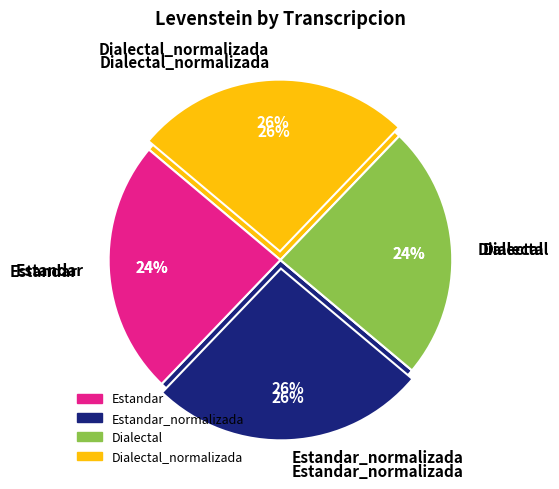

What percentage is NOT represented by Dialectal?

76.1%